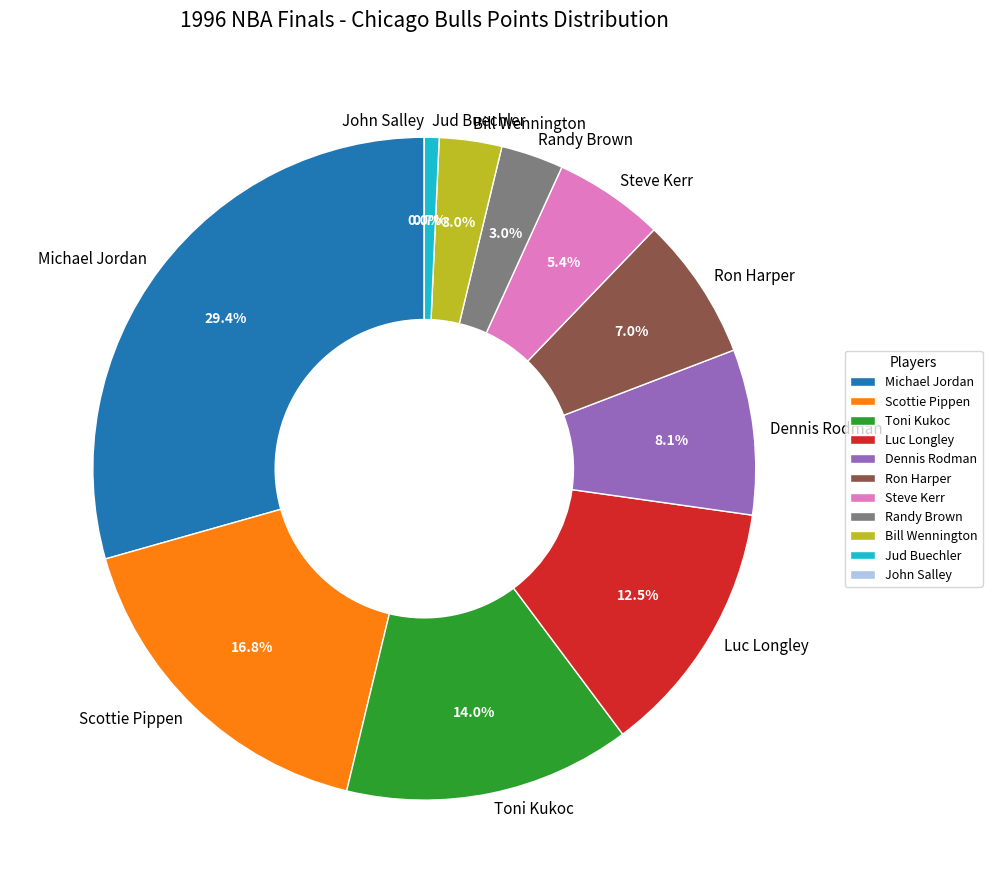

What is the largest slice in the pie chart?

Michael Jordan